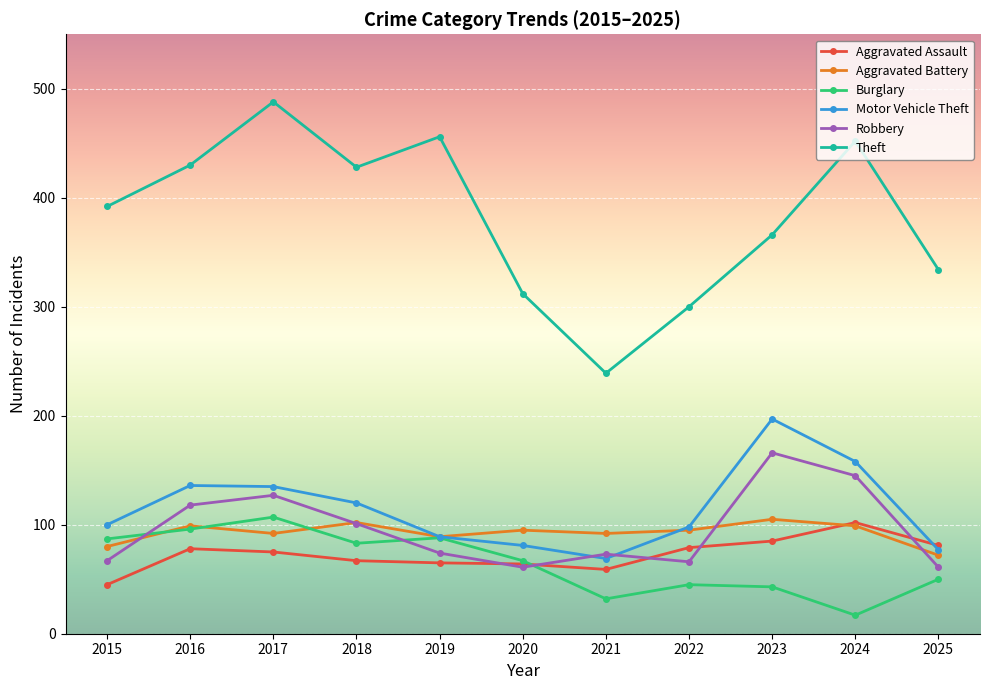

Which series has the widest spread of values?

Theft